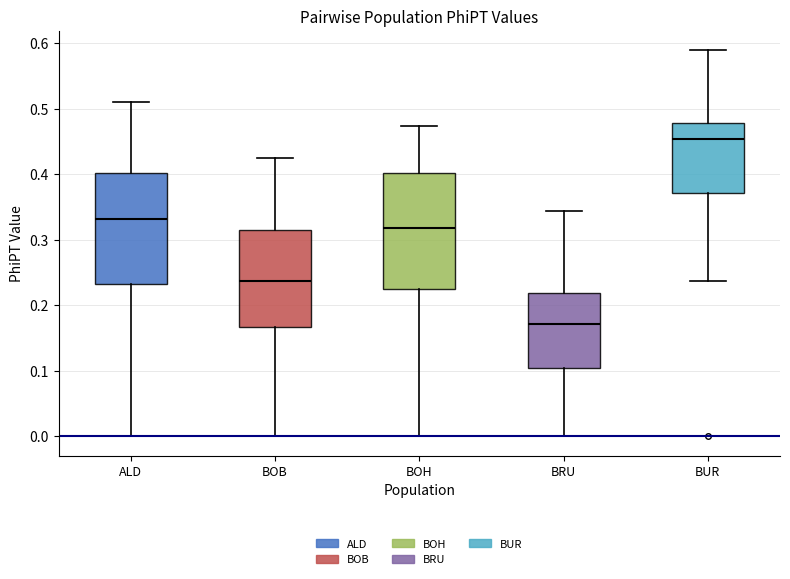

Which box's median line is the lowest?

BRU